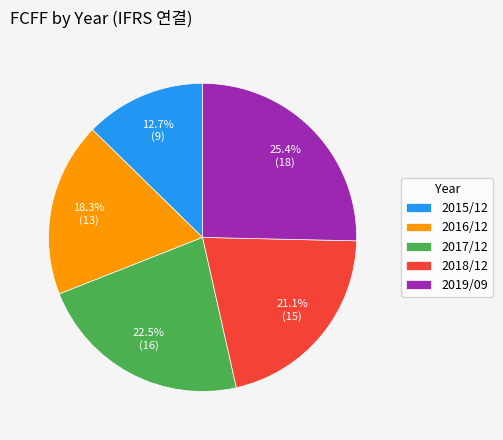

Which slice is the largest?

2019/09